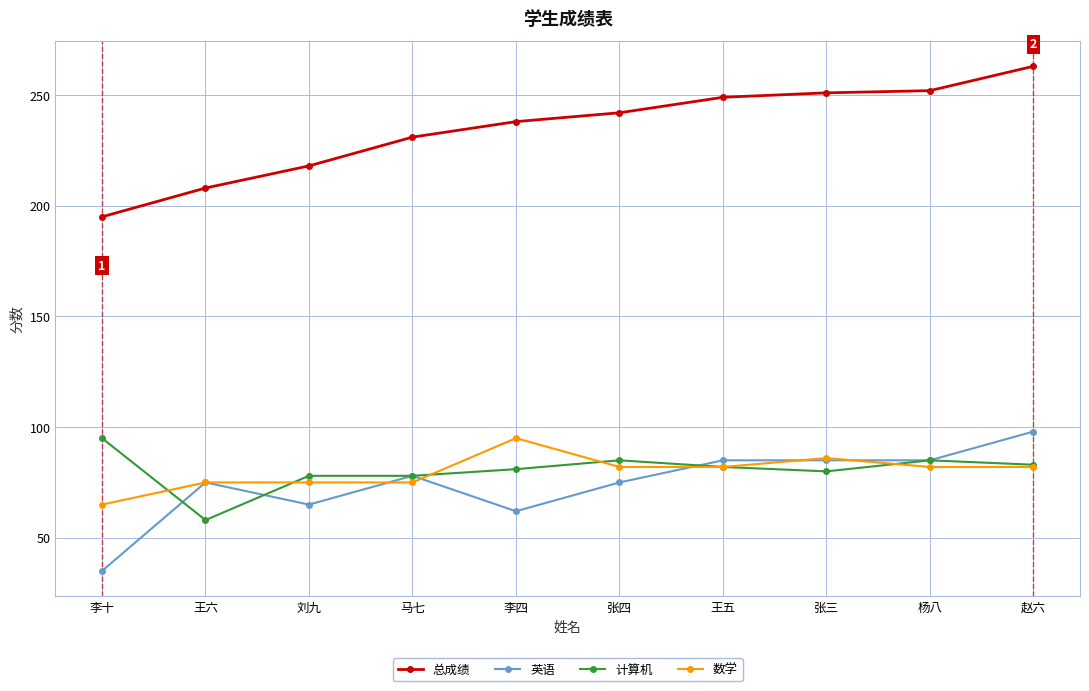

What is the difference between the highest and lowest values at 张四?

167